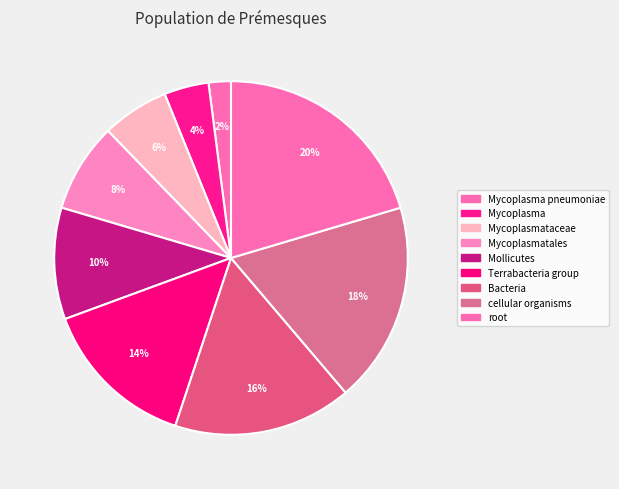

True or false: Mollicutes accounts for 24% of the total.

False